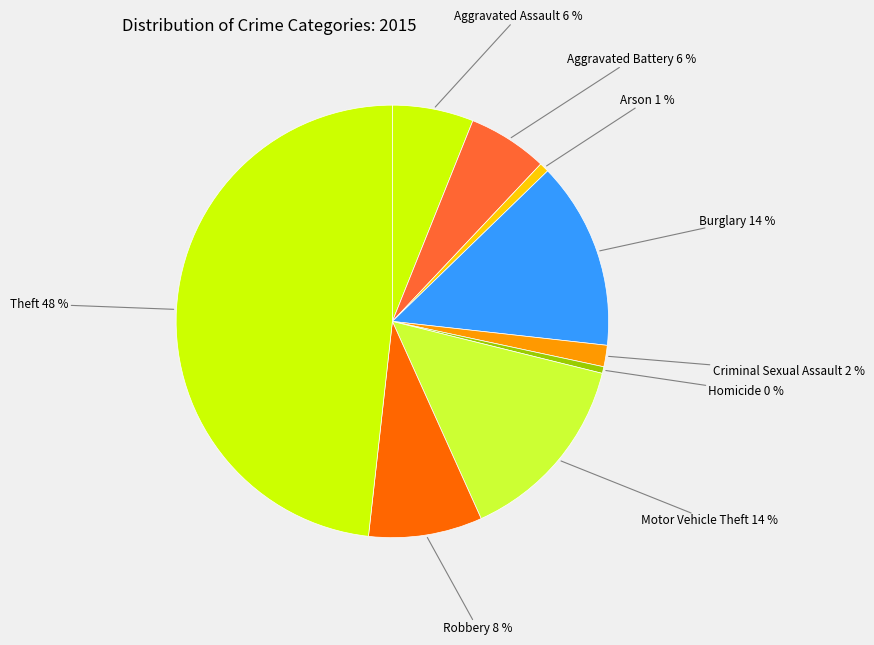

How many segments does this pie chart have?

9